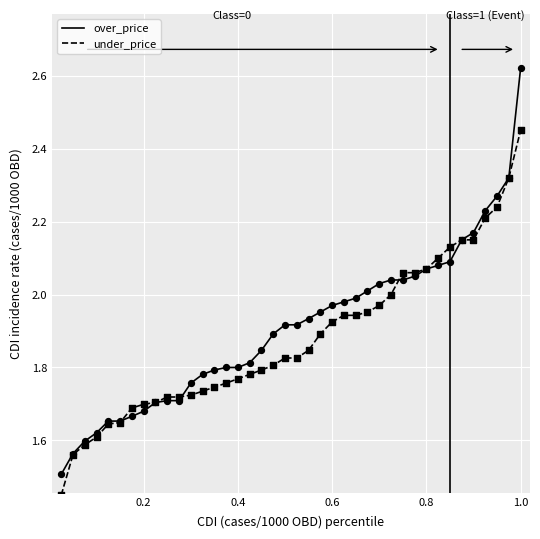

What is the minimum value for over_price?

1.5